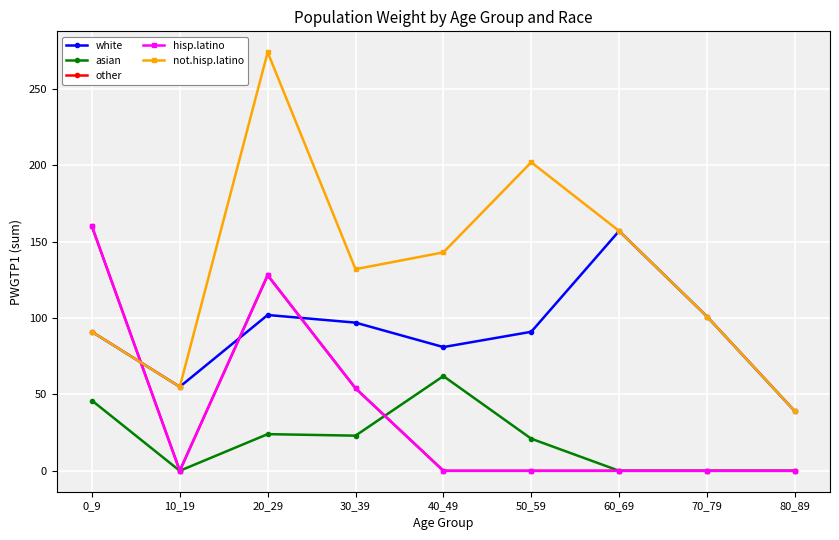

The value of hisp.latino at 60_69 is -90. True or false?

False